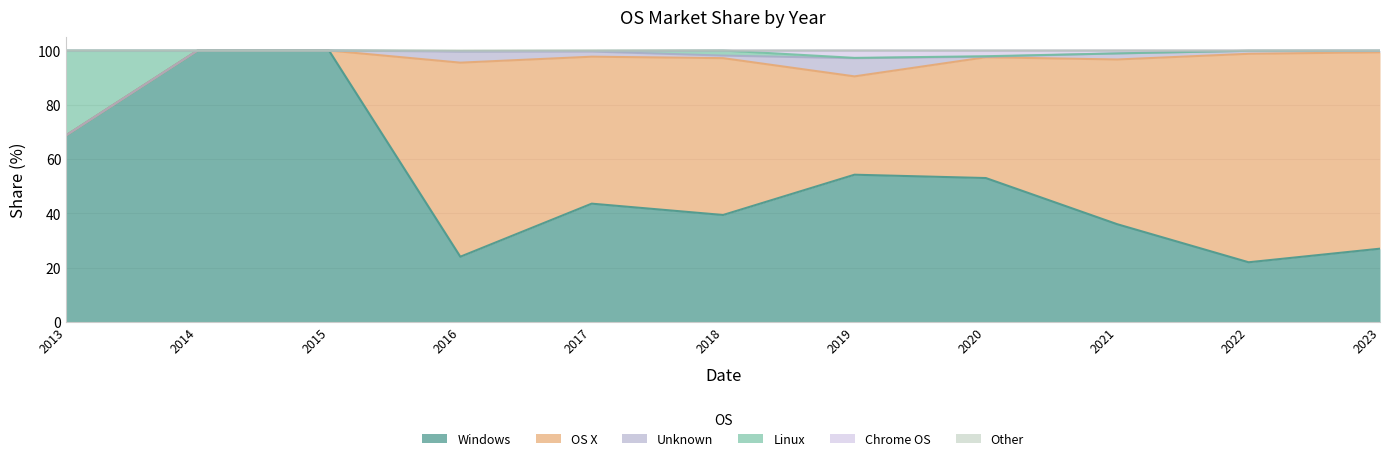

Is it true that Windows equals 54.4 at 2021?

False